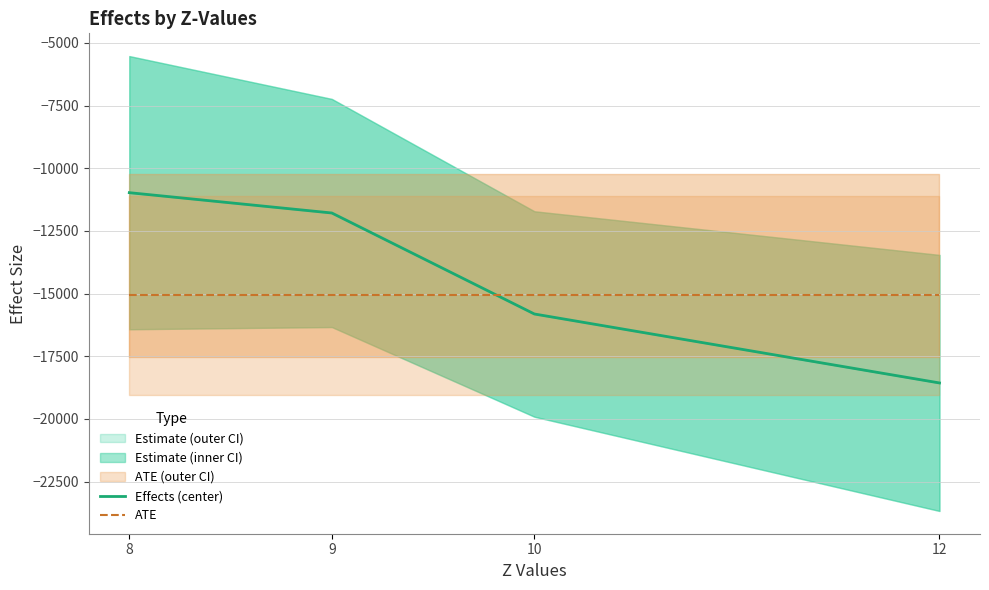

Reading left to right, transcribe all the data shown in this chart.

Effects (center): 8=-10974.0	9=-11784.9	10=-15814.5	12=-18565.4
ATE: 8=-15072.2	9=-15072.2	10=-15072.2	12=-15072.2